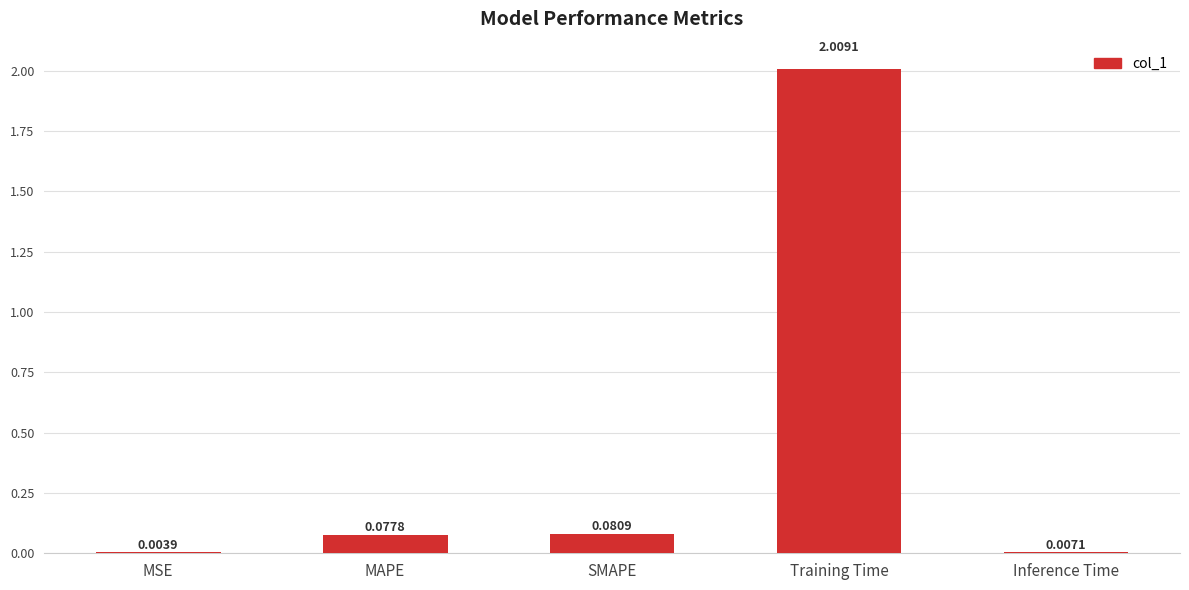

What is the sum of the values at MAPE and Training Time?

2.1